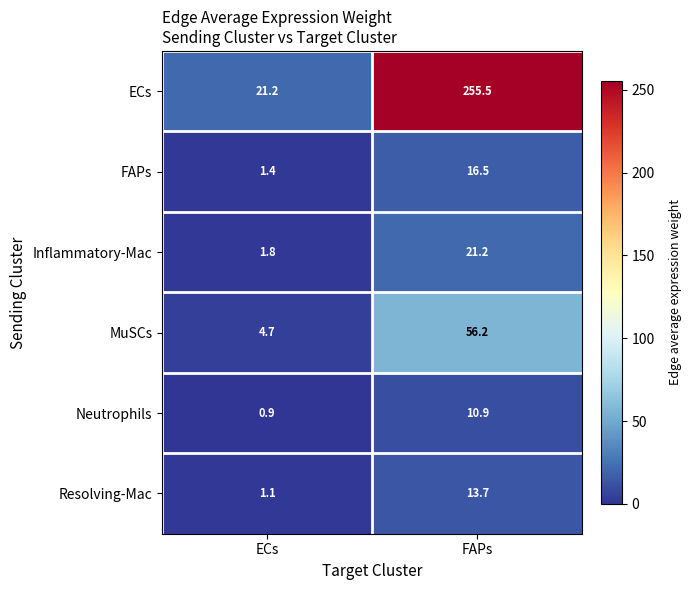

True or false: Inflammatory-Mac has a value of 21.2 at FAPs.

True